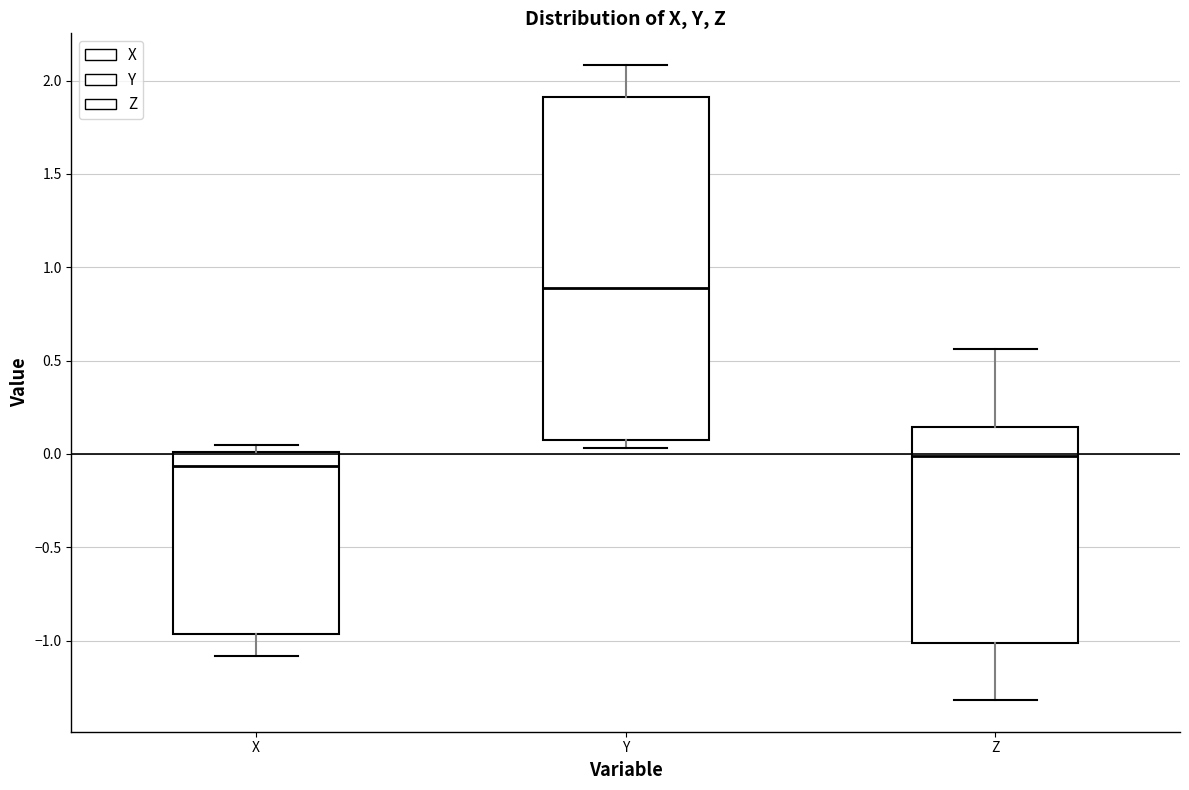

Where does the median line of the box for Y sit on the y-axis? The values are not printed on the chart, so give them approximately, as read against the axis.

0.90